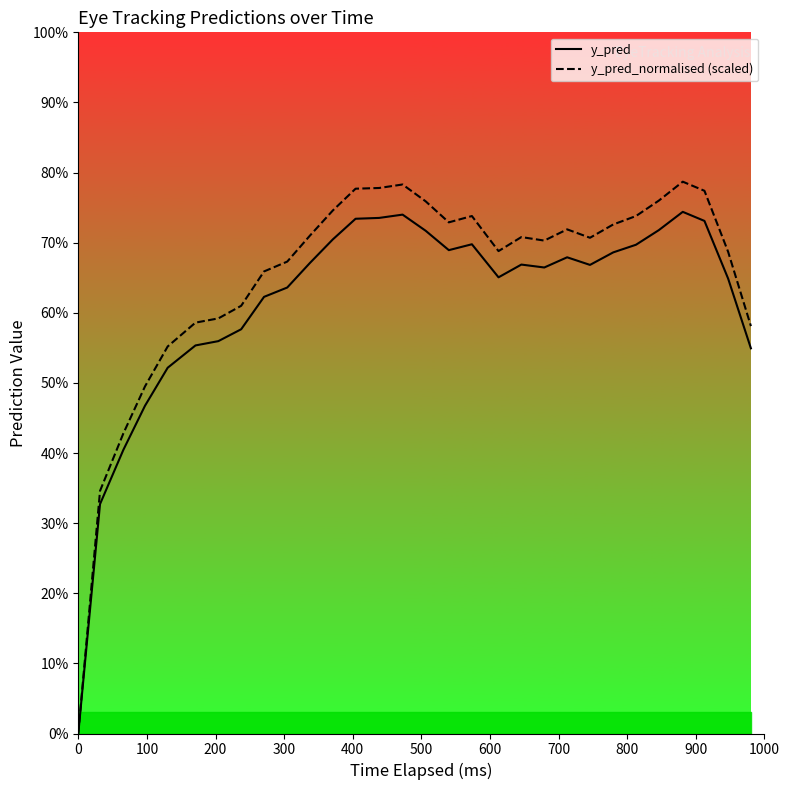

How many interior local peaks does the y_pred_normalised (scaled) series have?

5